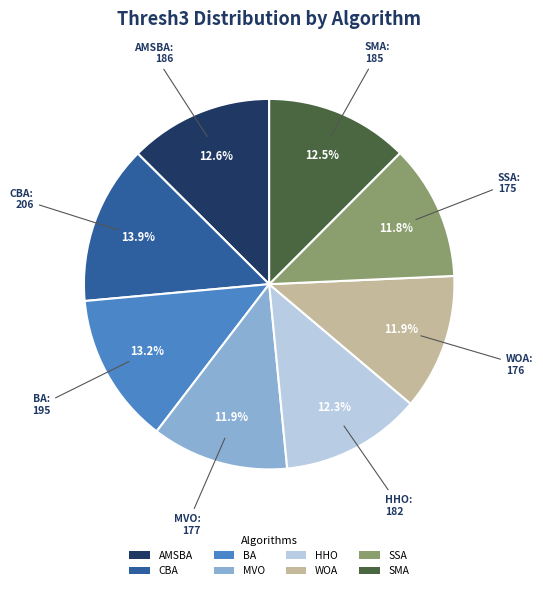

What percentage is NOT represented by WOA?

88.1%